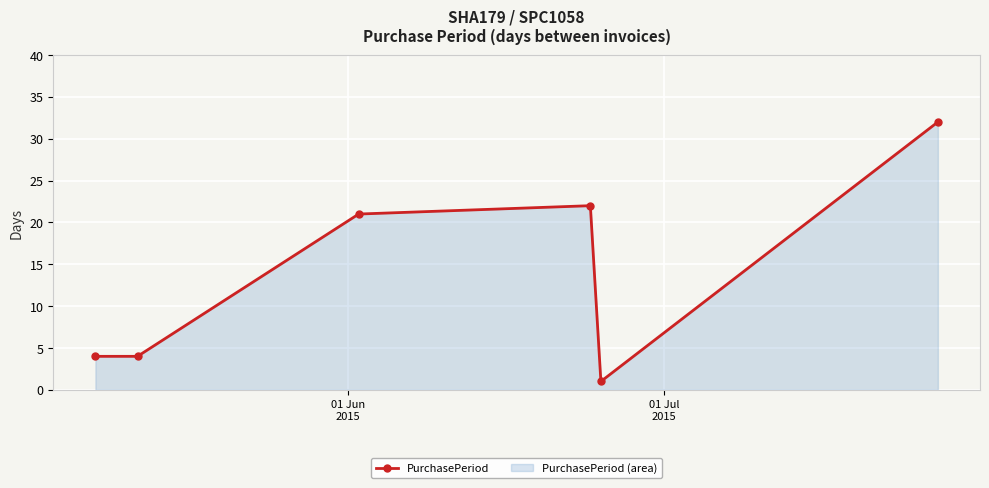

What is the maximum value shown in the chart?

32